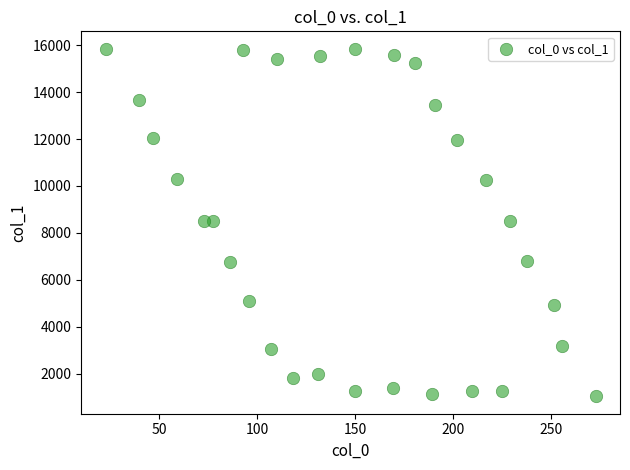

What is the range of Y values (max minus min)?

14817.2